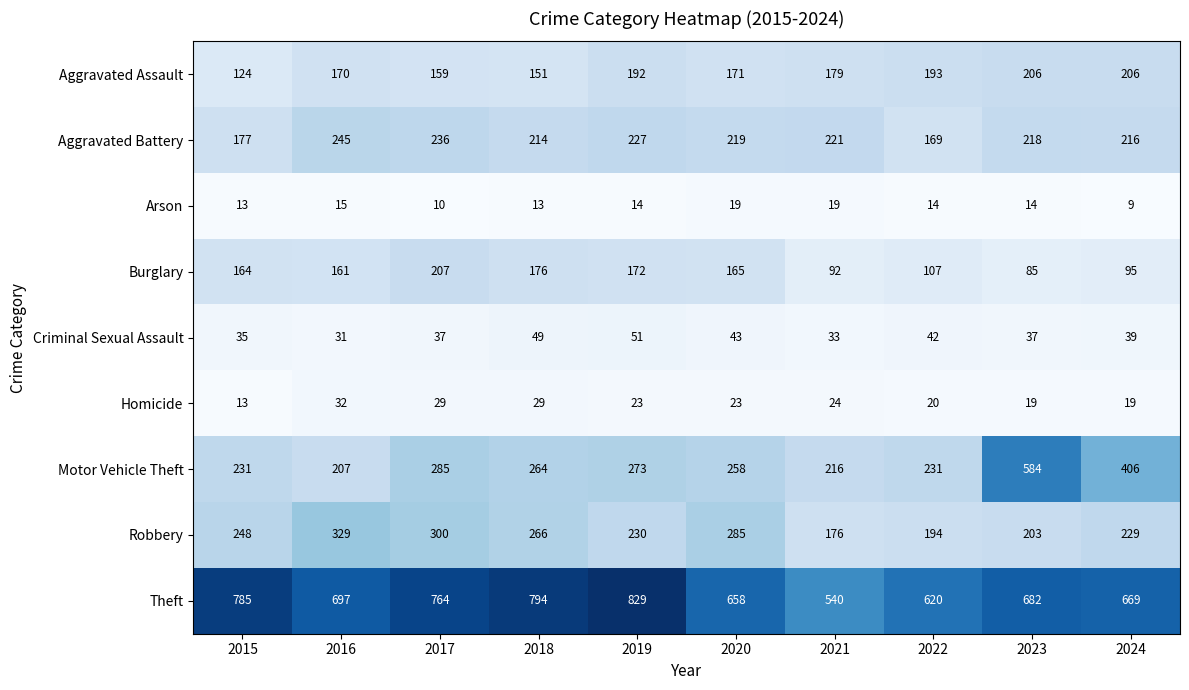

What is the spread (max minus min) of values at 2016?

682